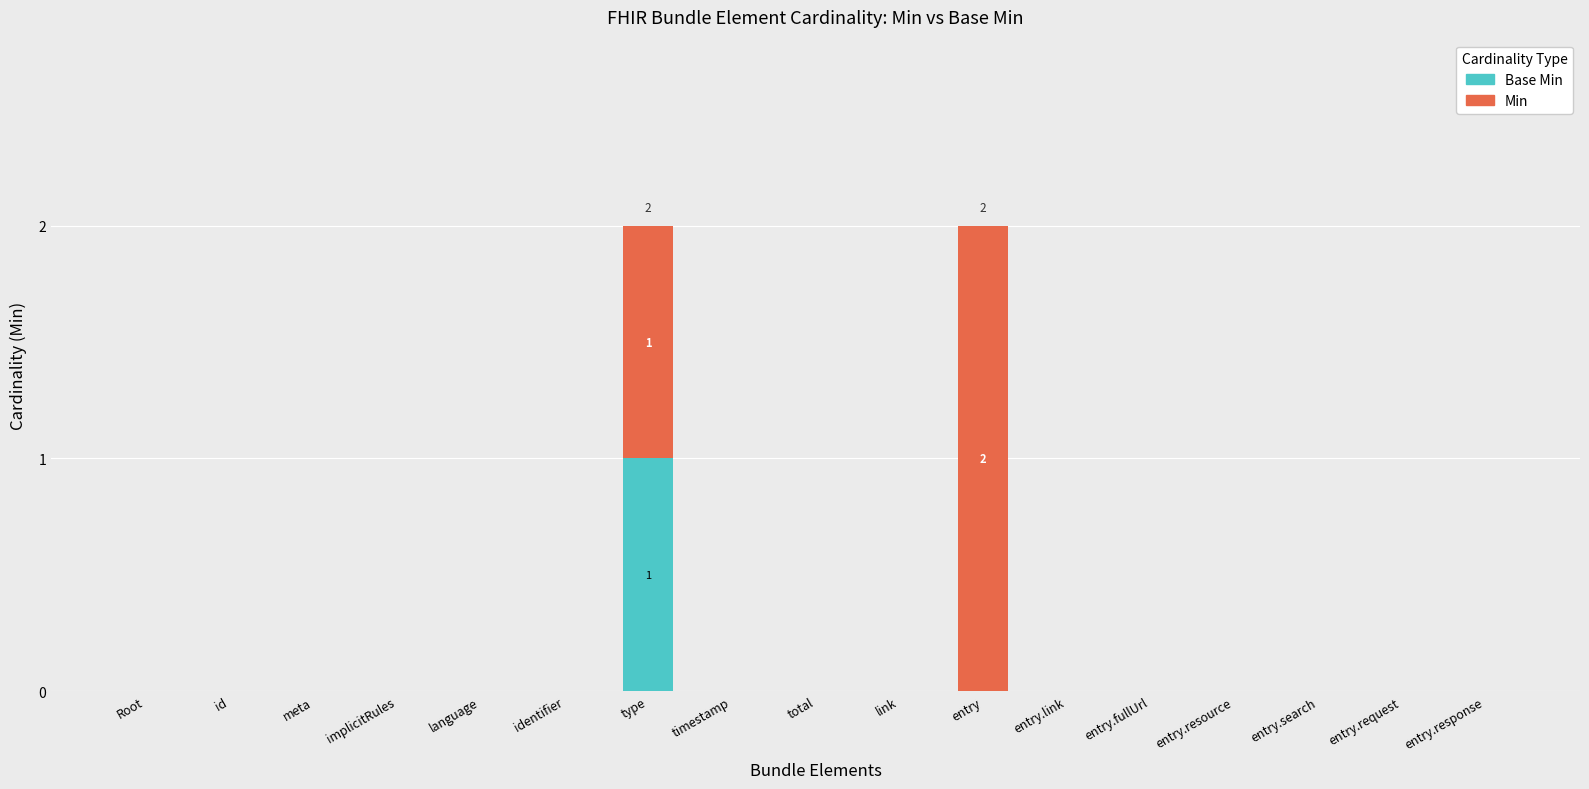

How many data points does each series have?

17